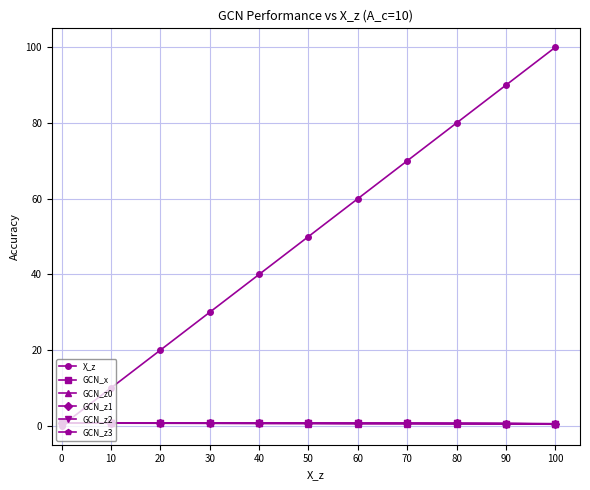

Which series ends up on top after the final intersection of X_z and GCN_z0?

X_z